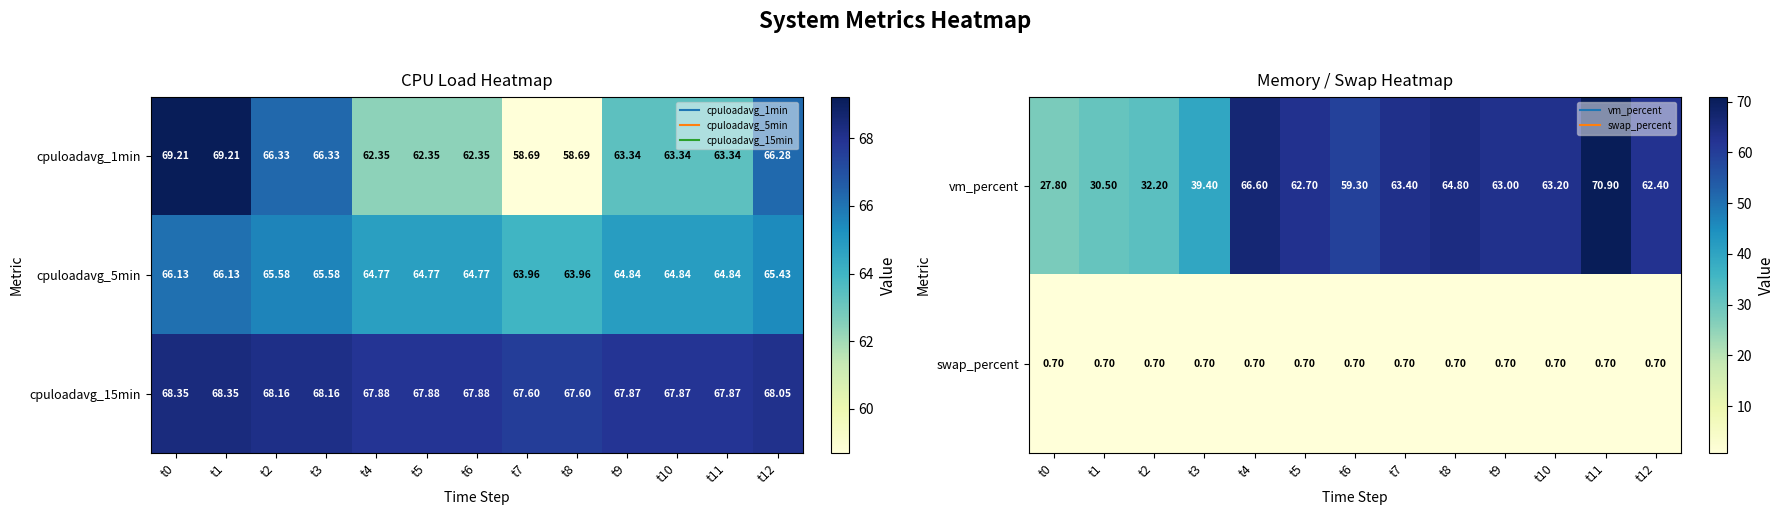

Rank the categories by vm_percent value from lowest to highest.

t0, t1, t2, t3, t6, t12, t5, t9, t10, t7, t8, t4, t11